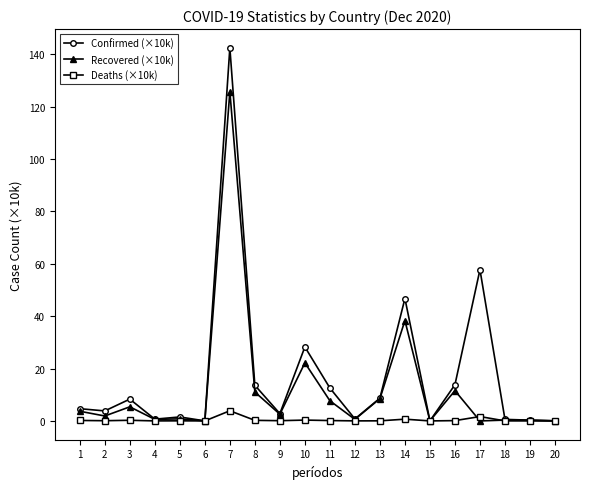

Which series has the widest spread of values?

Confirmed (×10k)